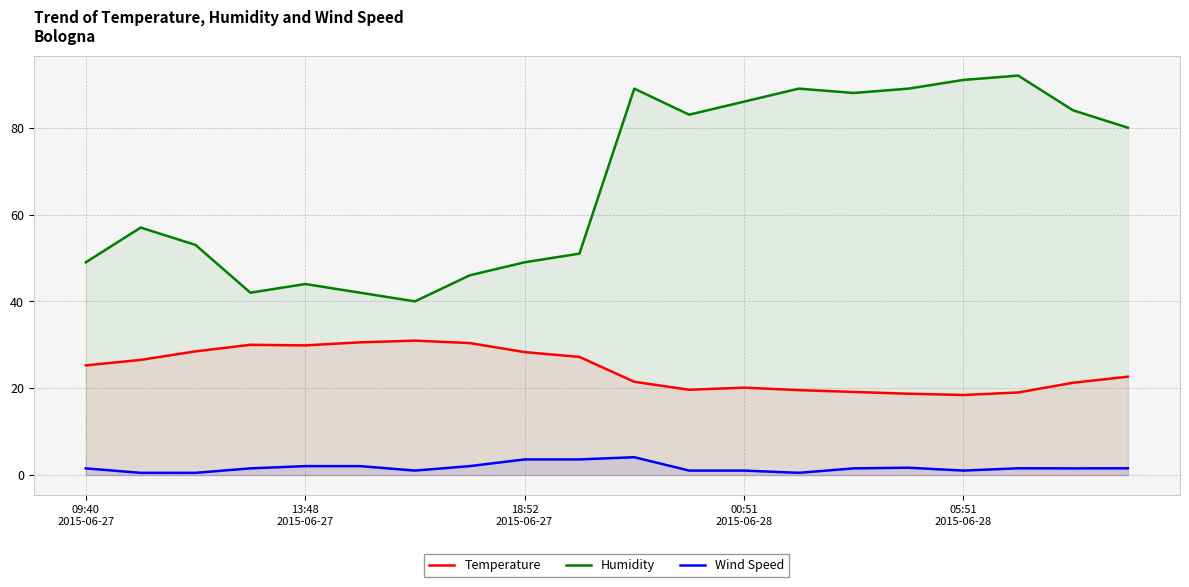

Which series has the largest range (max minus min)?

Humidity